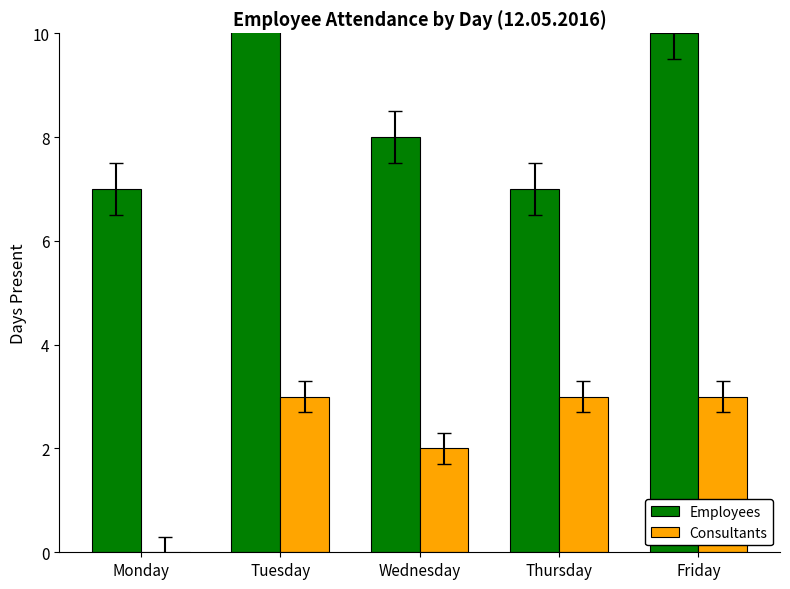

How many data points does each series have?

5